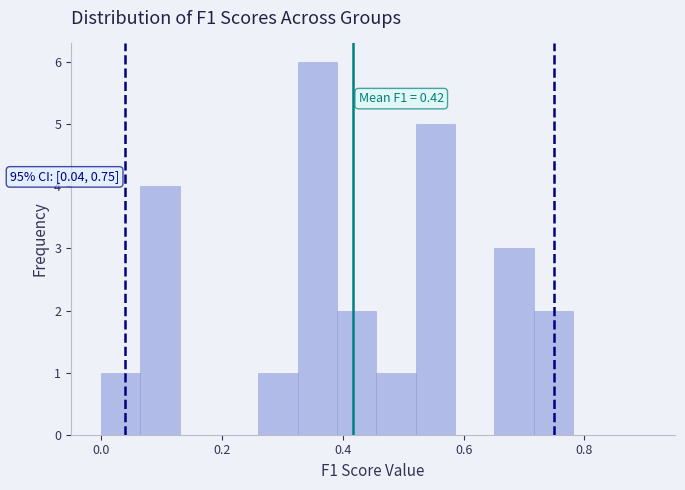

Around what value on the x-axis is the tallest bar? Give the approximate position of its centre, as read against the axis.

0.36